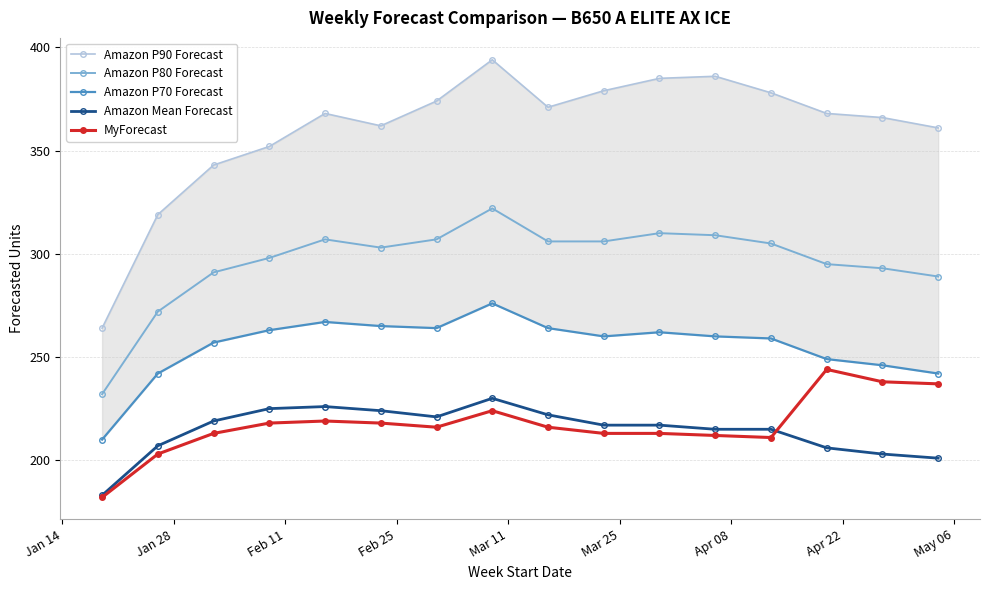

Which series has the largest range (max minus min)?

Amazon P90 Forecast